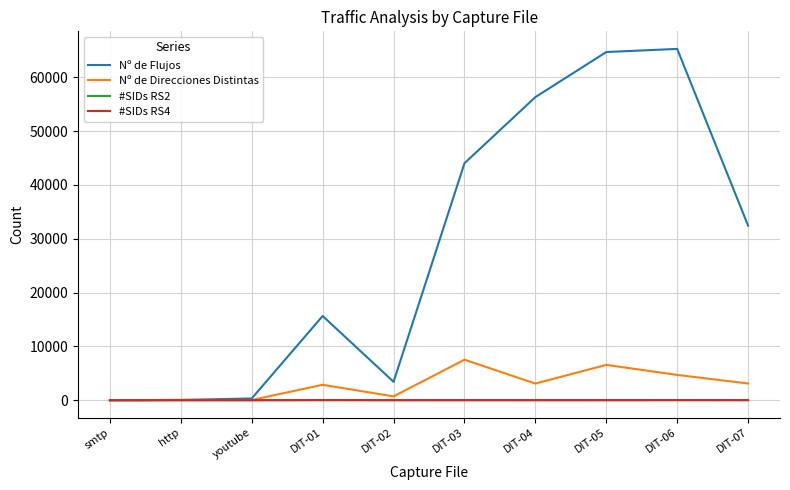

How many lines are shown in the chart?

4